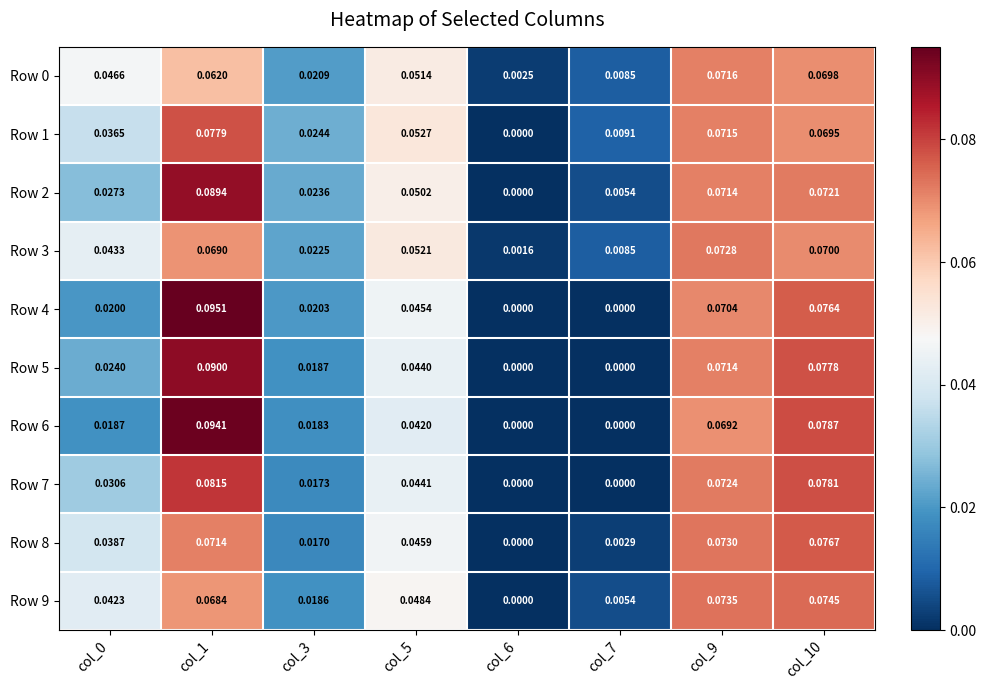

Which series has the largest total across all categories?

Row 1